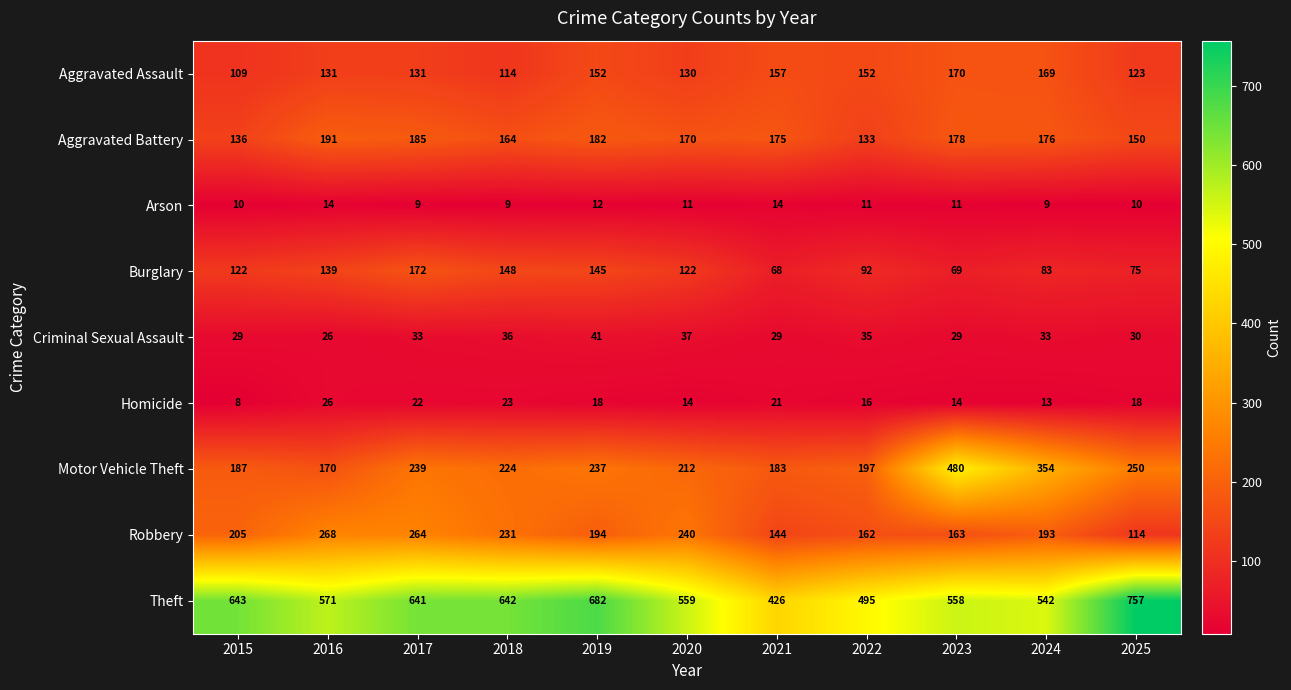

Which category has the highest value across all series?

2025